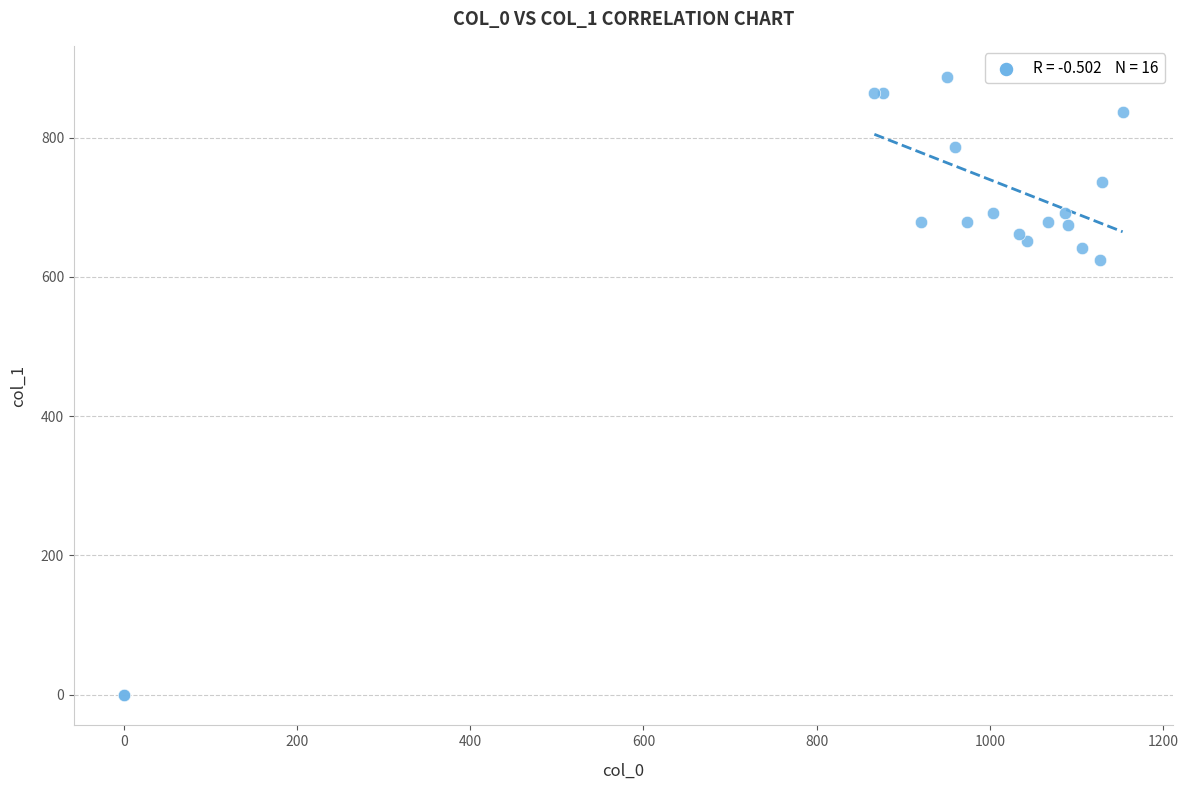

What Y value in the scatter plot is closest to 443?

624.4